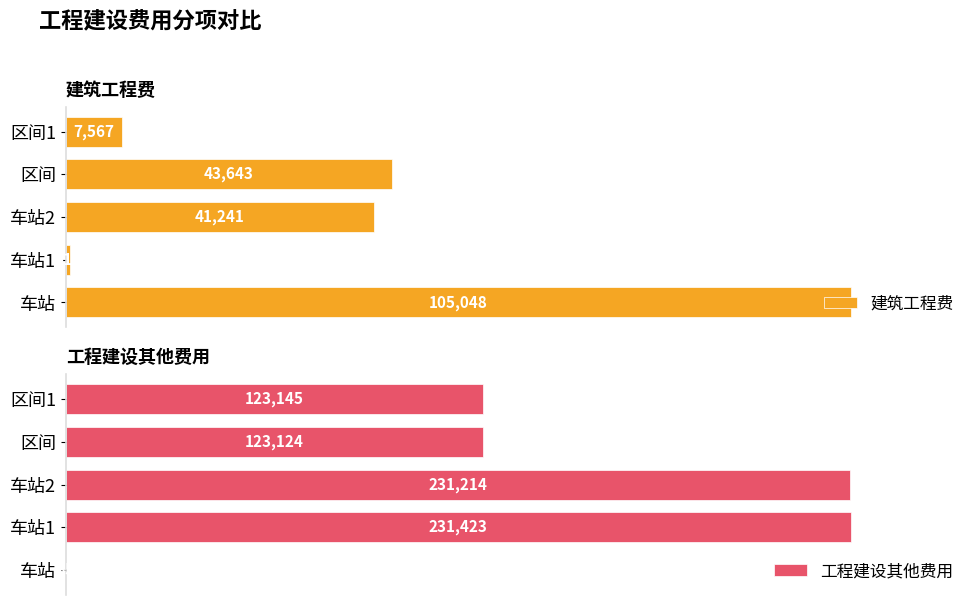

Rank the categories by 建筑工程费 value from lowest to highest.

车站1, 区间1, 车站2, 区间, 车站